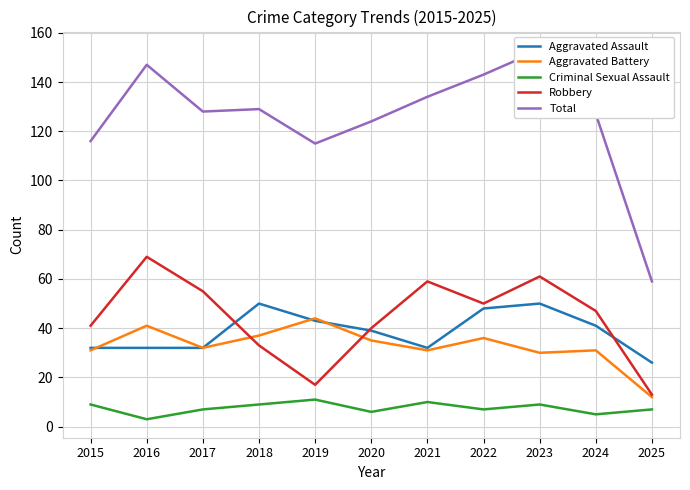

Which series has the largest total across all categories?

Total